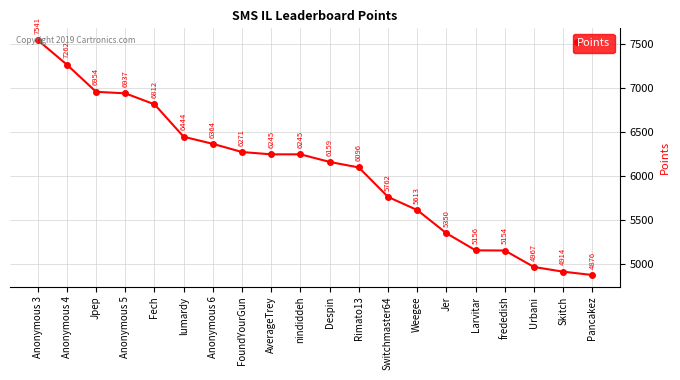

How many categories are shown in the chart?

20